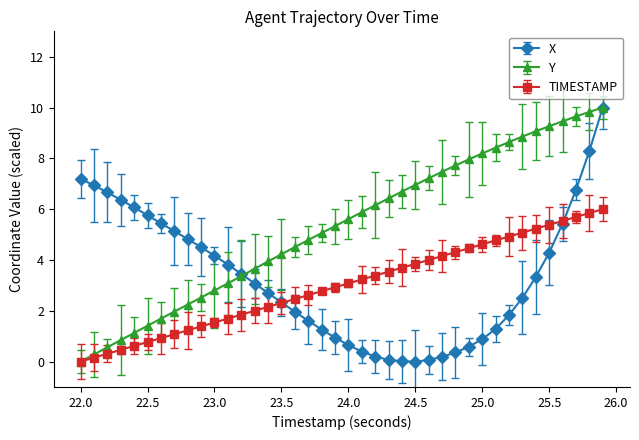

What is the average value of the TIMESTAMP series?

3.0